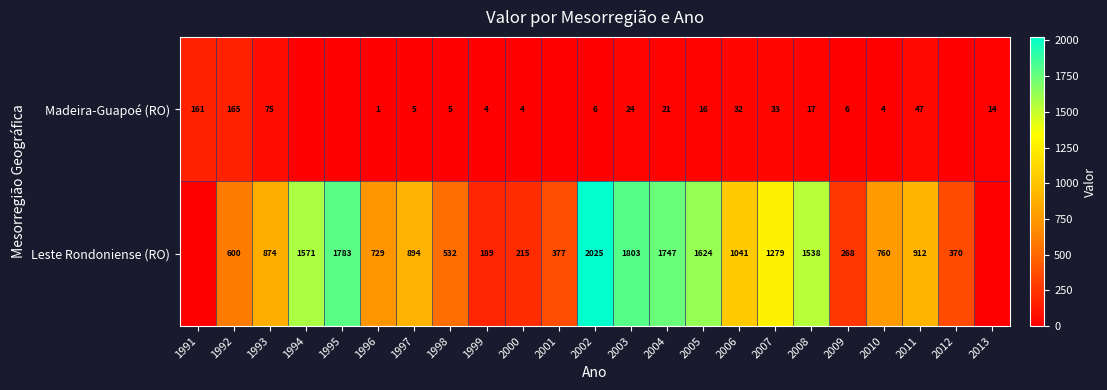

Rank the series at 2009 from lowest to highest value.

Madeira-Guapoé (RO), Leste Rondoniense (RO)